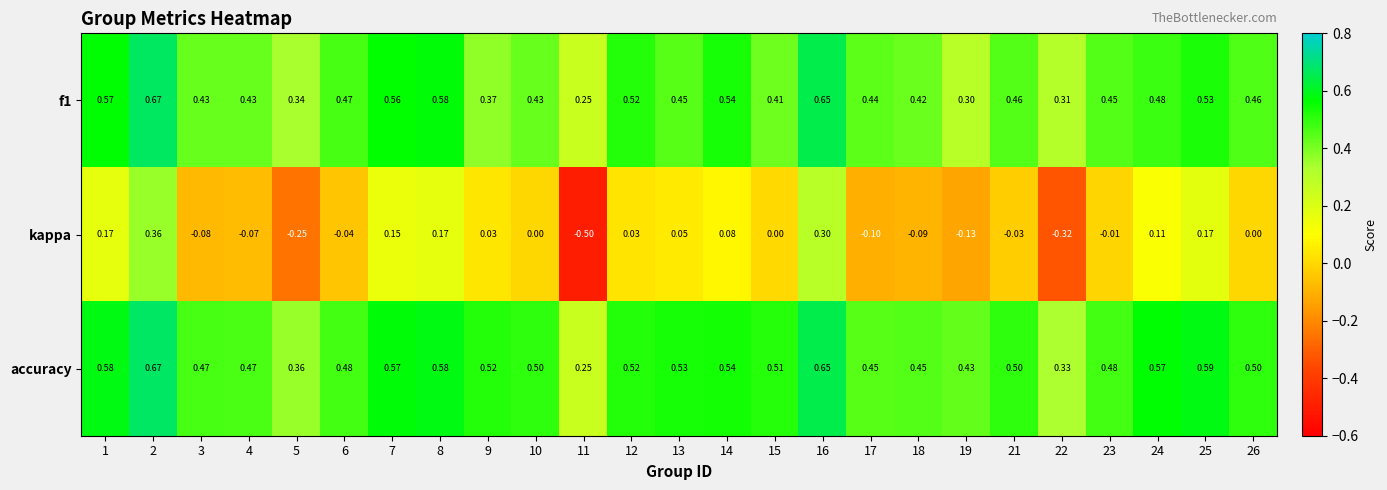

Count the number of categories in the chart.

25